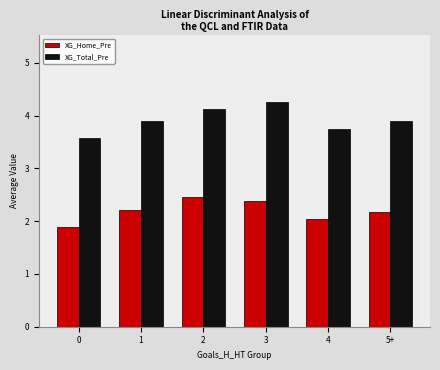

List the series in order of their peak value, lowest first.

XG_Home_Pre, XG_Total_Pre